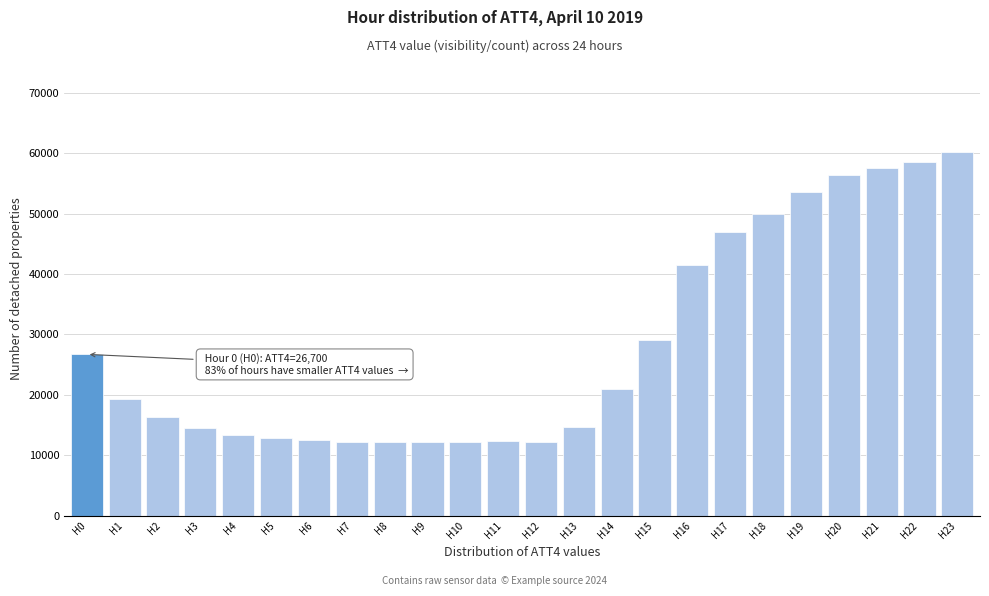

What is the sum of the values at H6 and H0?

39200